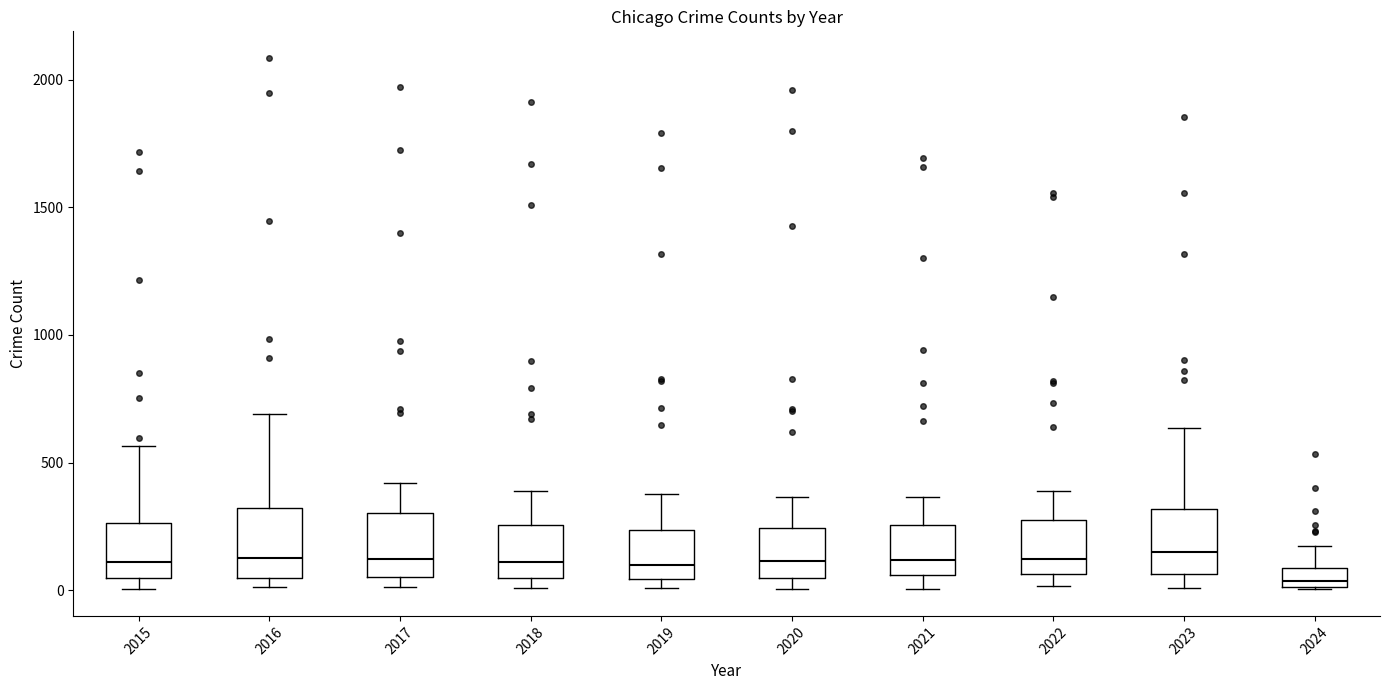

Which box's median line is the lowest?

2024